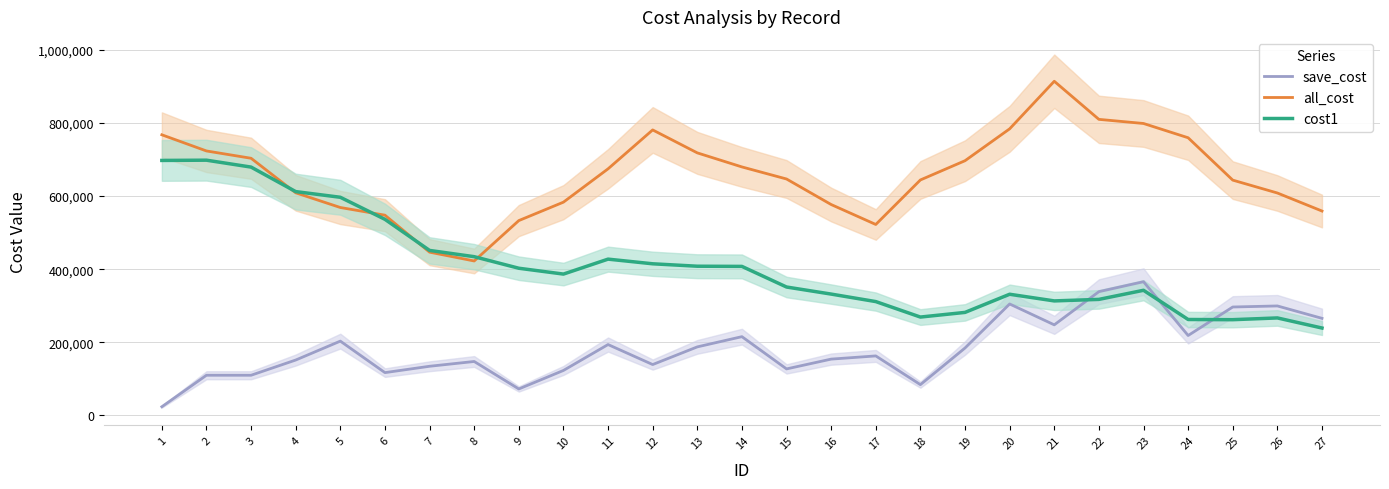

Reading right to left, extract all data points from this chart.

save_cost: 265453.5	299384.8	296480.2	218440.2	365737.5	338455.2	247653.0	304765.8	184288.0	83932.2	162582.5	153826.8	127007.2	215279.5	187296.0	138939.0	193696.0	122811.8	72145.0	147346.5	134241.8	116853.8	203079.8	151314.2	109662.0	109662.0	23436.0
all_cost: 559212.2	608560.2	643823.5	759788.8	798869.0	810149.5	914442.5	784214.5	696951.8	644278.8	522411.2	576992.2	646898.8	679934.0	718402.0	781247.8	674715.8	583487.5	533055.8	422482.8	446596.0	547843.5	568863.0	609093.5	703656.5	723649.2	767907.5
cost1: 238942.2	266565.5	261758.8	262284.5	342235.5	317316.0	313165.0	331396.0	281701.2	268962.0	311311.8	331853.2	351193.5	407643.2	408127.5	414771.0	427522.8	386615.8	402600.2	434240.2	451373.0	536491.0	596870.5	612411.2	679495.0	698413.0	697716.0